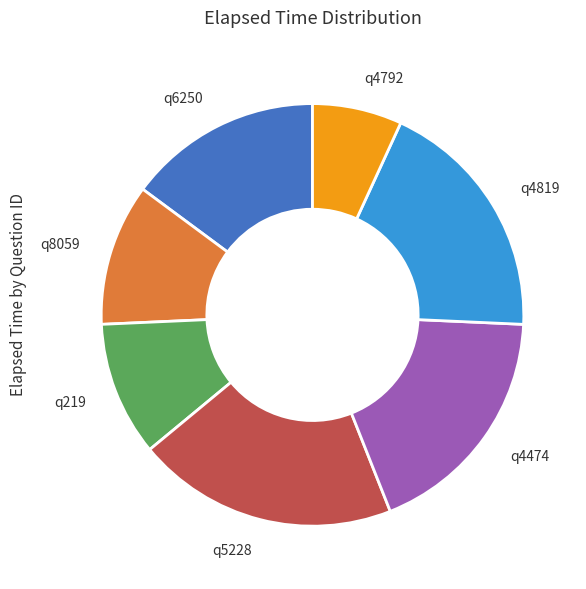

Count the number of slices in the pie.

7